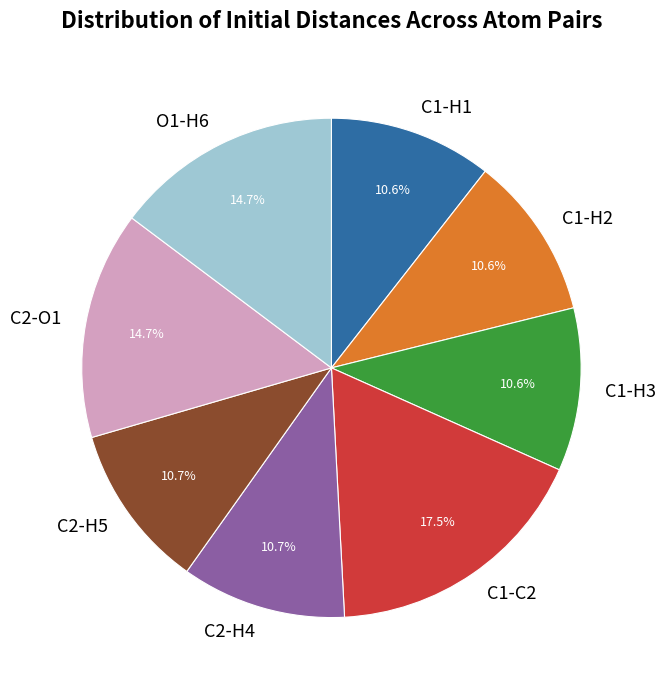

What portion of the pie excludes C1-C2?

82.5%